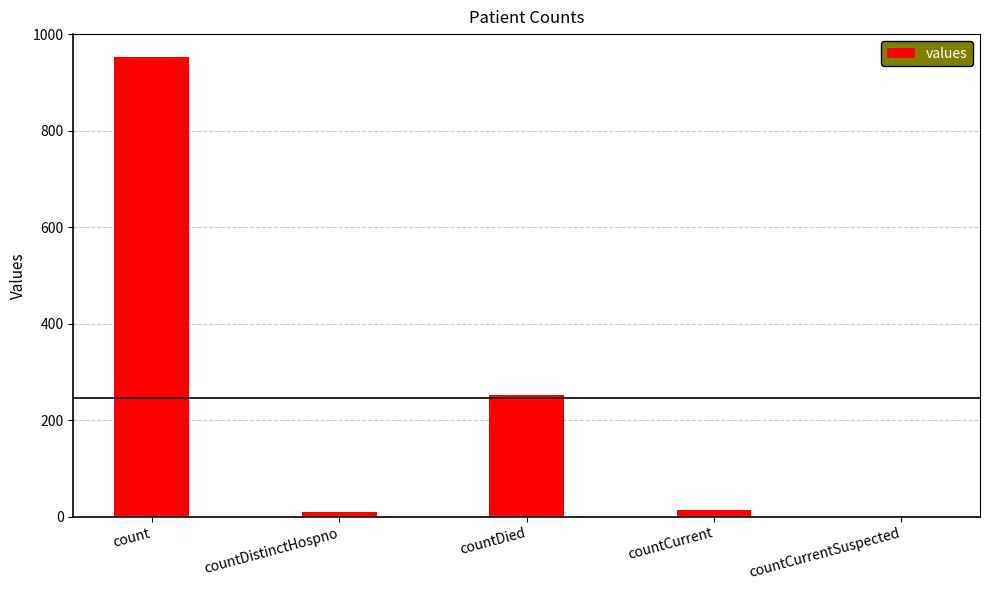

What is the ratio of the value at countDied to the value at count?

0.3